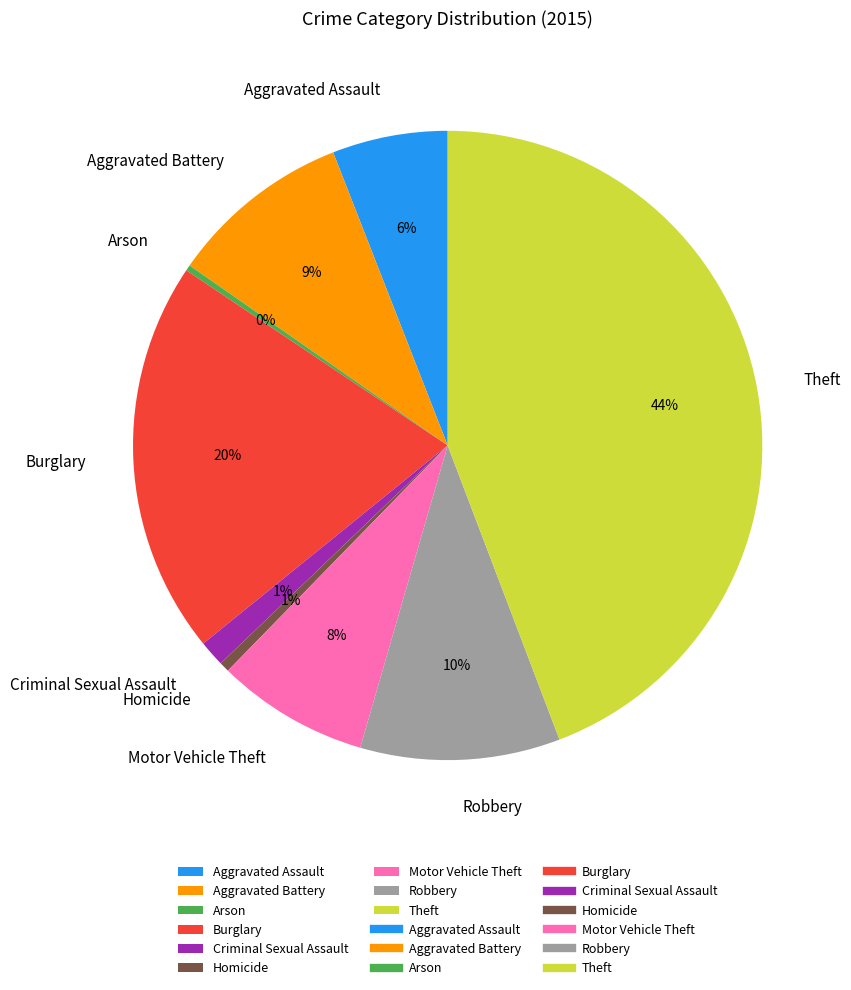

Do Criminal Sexual Assault and Aggravated Assault together represent more than half of the pie?

No